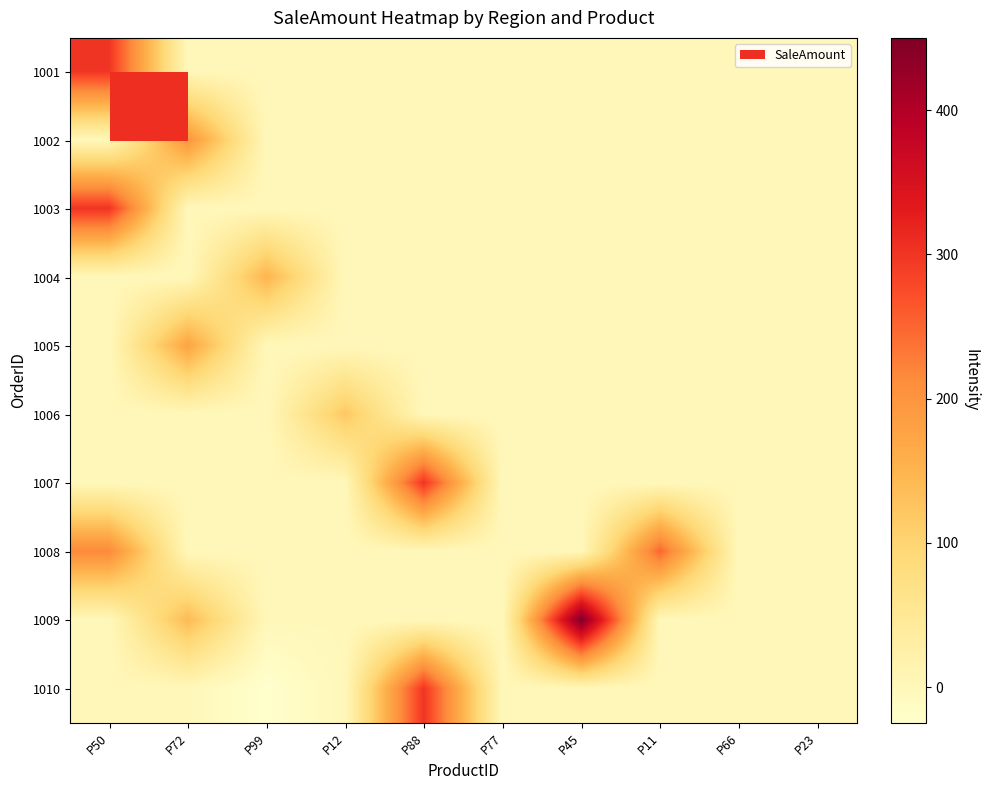

Reading right to left, extract all data points from this chart.

1001: P23=0.0	P66=0.0	P11=0.0	P45=0.0	P77=0.0	P88=0.0	P12=0.0	P99=0.0	P72=0.0	P50=300.0
1002: P23=0.0	P66=0.0	P11=0.0	P45=0.0	P77=0.0	P88=0.0	P12=0.0	P99=0.0	P72=200.0	P50=0.0
1003: P23=0.0	P66=0.0	P11=0.0	P45=0.0	P77=0.0	P88=0.0	P12=0.0	P99=0.0	P72=0.0	P50=300.0
1004: P23=0.0	P66=0.0	P11=0.0	P45=0.0	P77=0.0	P88=0.0	P12=0.0	P99=150.0	P72=0.0	P50=0.0
1005: P23=0.0	P66=0.0	P11=0.0	P45=0.0	P77=0.0	P88=0.0	P12=0.0	P99=0.0	P72=175.5	P50=0.0
1006: P23=0.0	P66=0.0	P11=0.0	P45=0.0	P77=0.0	P88=0.0	P12=120.0	P99=0.0	P72=0.0	P50=0.0
1007: P23=0.0	P66=0.0	P11=0.0	P45=0.0	P77=0.0	P88=300.0	P12=0.0	P99=0.0	P72=0.0	P50=0.0
1008: P23=0.0	P66=0.0	P11=250.0	P45=0.0	P77=0.0	P88=0.0	P12=0.0	P99=0.0	P72=0.0	P50=215.0
1009: P23=0.0	P66=0.0	P11=0.0	P45=450.0	P77=0.0	P88=0.0	P12=0.0	P99=0.0	P72=140.0	P50=0.0
1010: P23=0.0	P66=0.0	P11=0.0	P45=0.0	P77=0.0	P88=300.0	P12=0.0	P99=-25.0	P72=0.0	P50=0.0